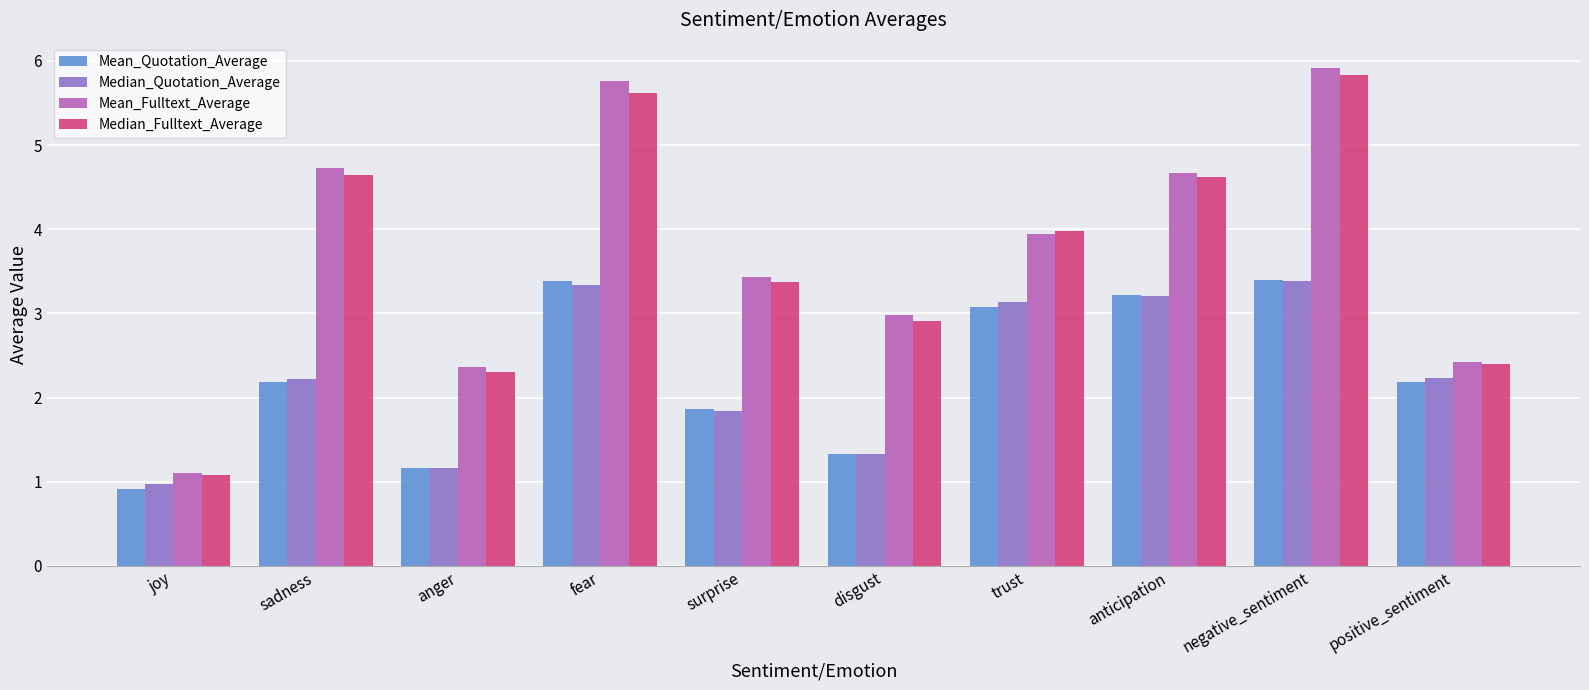

Reading right to left, what are all the values shown in this chart?

Mean_Quotation_Average: 2.2	3.4	3.2	3.1	1.3	1.9	3.4	1.2	2.2	0.9
Median_Quotation_Average: 2.2	3.4	3.2	3.1	1.3	1.8	3.3	1.2	2.2	1.0
Mean_Fulltext_Average: 2.4	5.9	4.7	3.9	3.0	3.4	5.8	2.4	4.7	1.1
Median_Fulltext_Average: 2.4	5.8	4.6	4.0	2.9	3.4	5.6	2.3	4.6	1.1